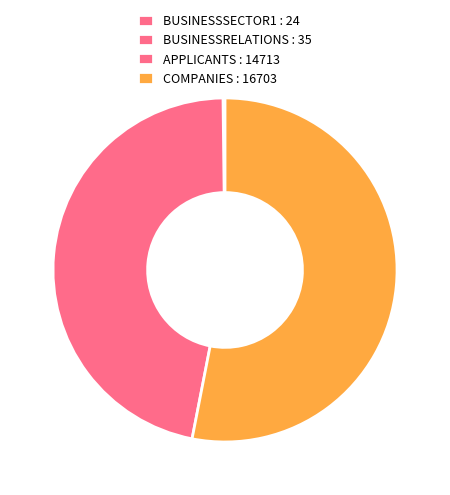

Is COMPANIES the majority of the pie?

Yes